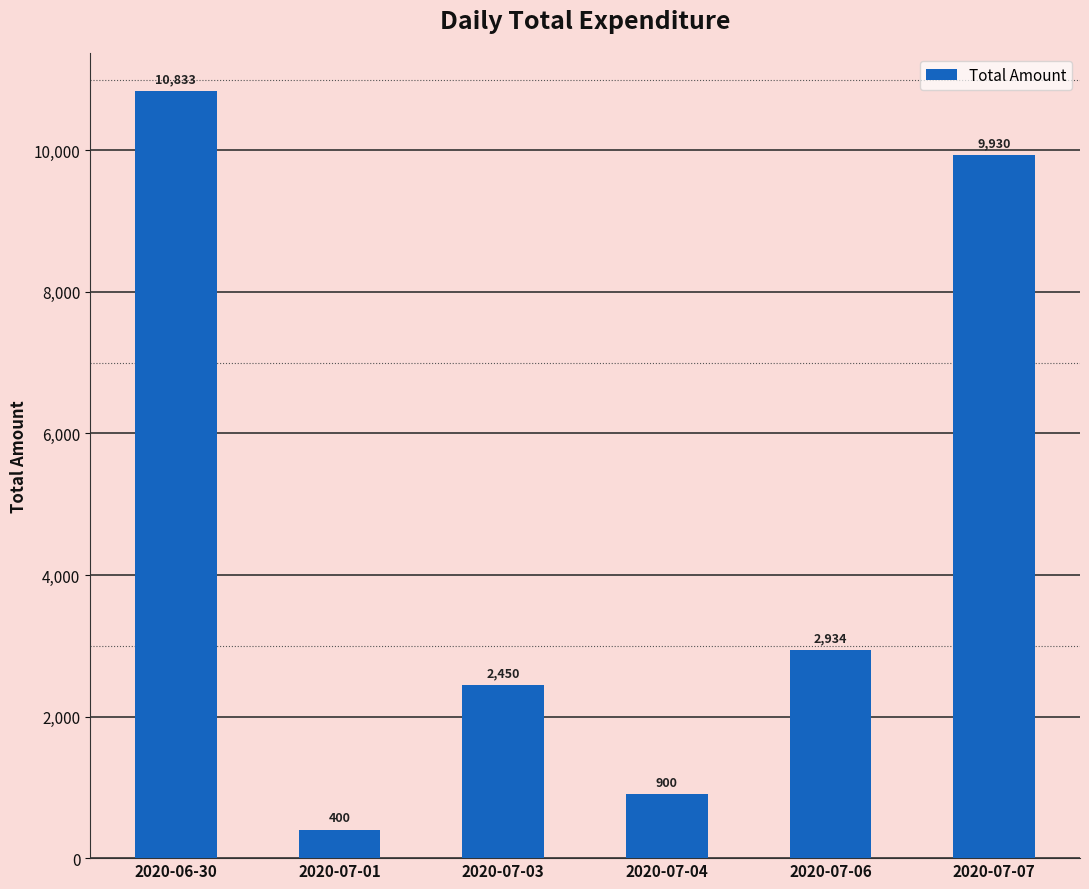

Rank the categories by value from highest to lowest.

2020-06-30, 2020-07-07, 2020-07-06, 2020-07-03, 2020-07-04, 2020-07-01